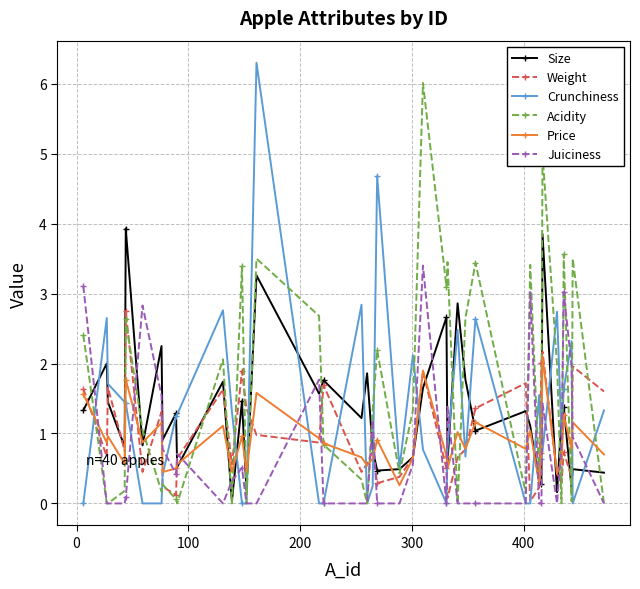

True or false: Size has more than 1 interior local peaks.

True